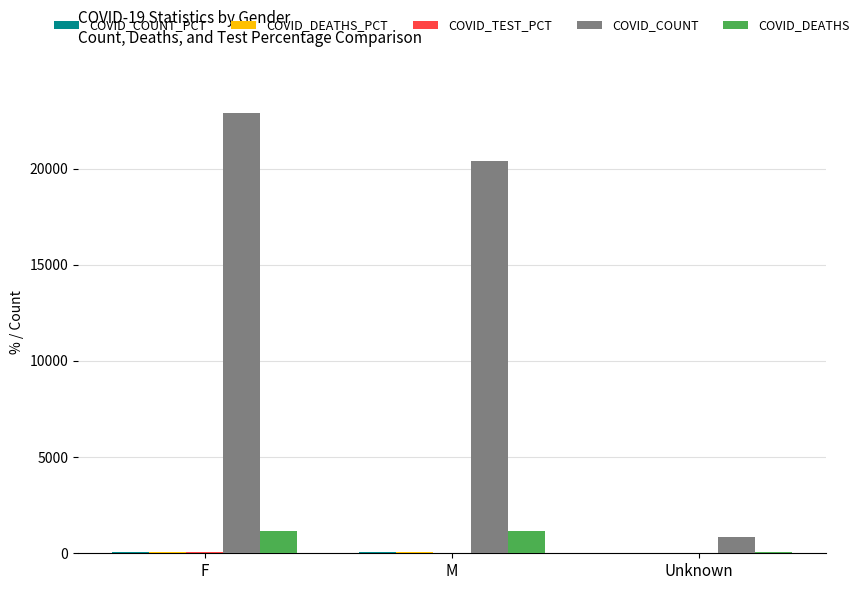

At which category is the sum across all series the highest?

F